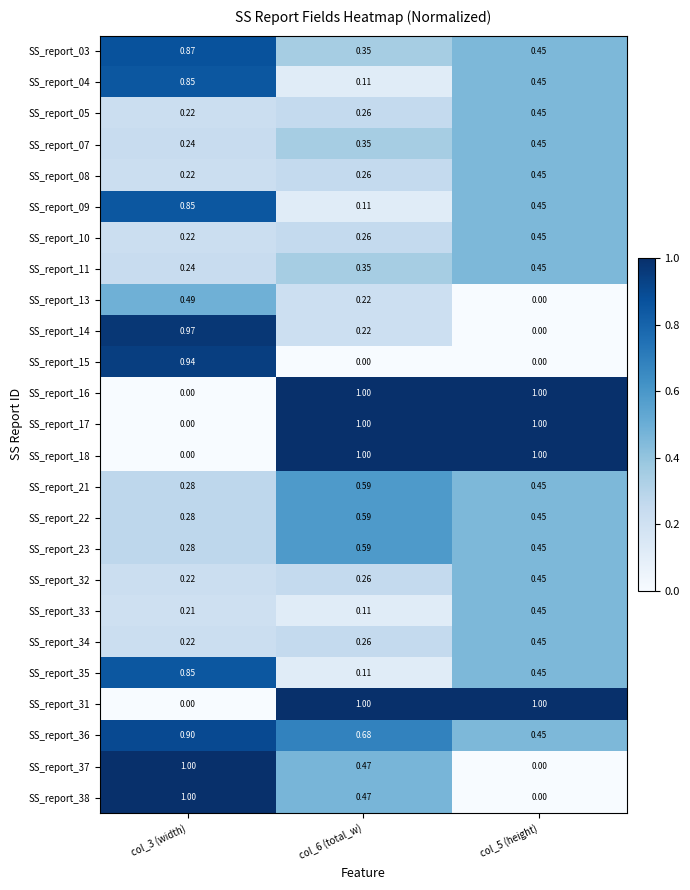

Is the value of SS_report_15 at col_3 (width) greater than the value of SS_report_14 at col_3 (width)?

No